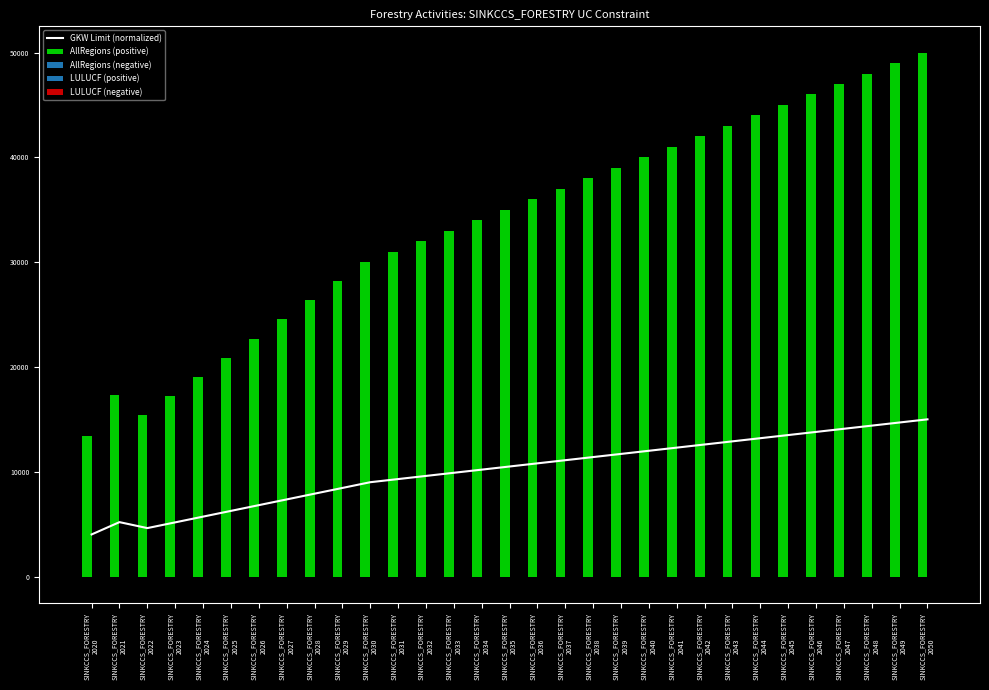

What is the difference between the highest and lowest values at SINKCCS_FORESTRY
2026?

22725.9